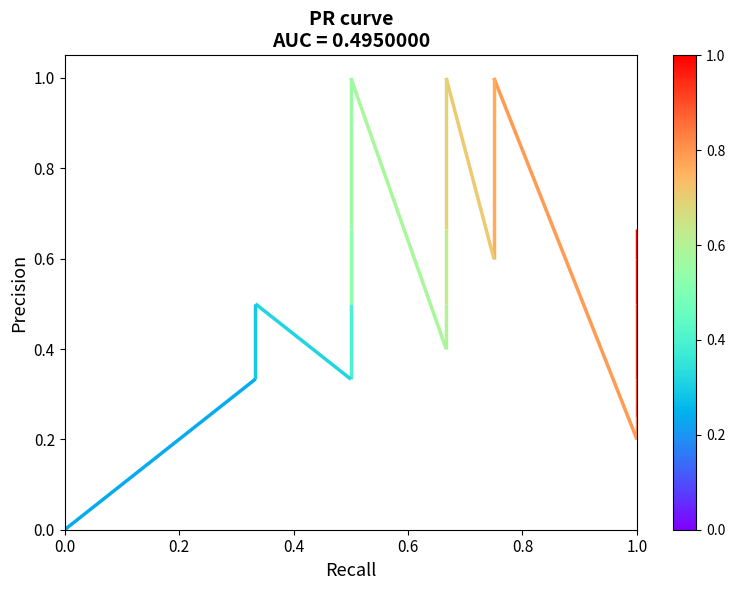

The value of precision at 30 is 0.5. True or false?

False